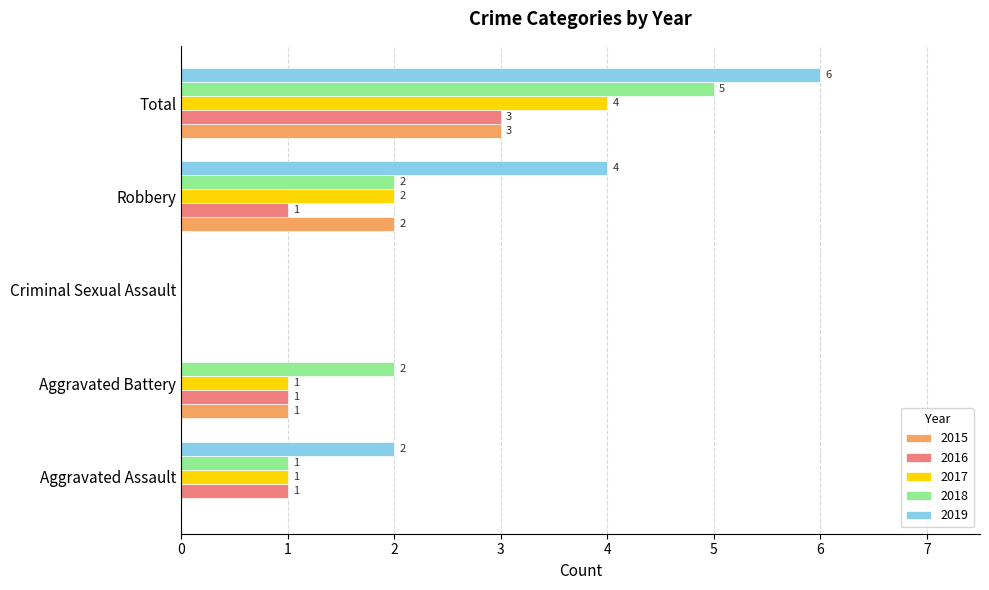

What value does the 2019 series have at Total?

6